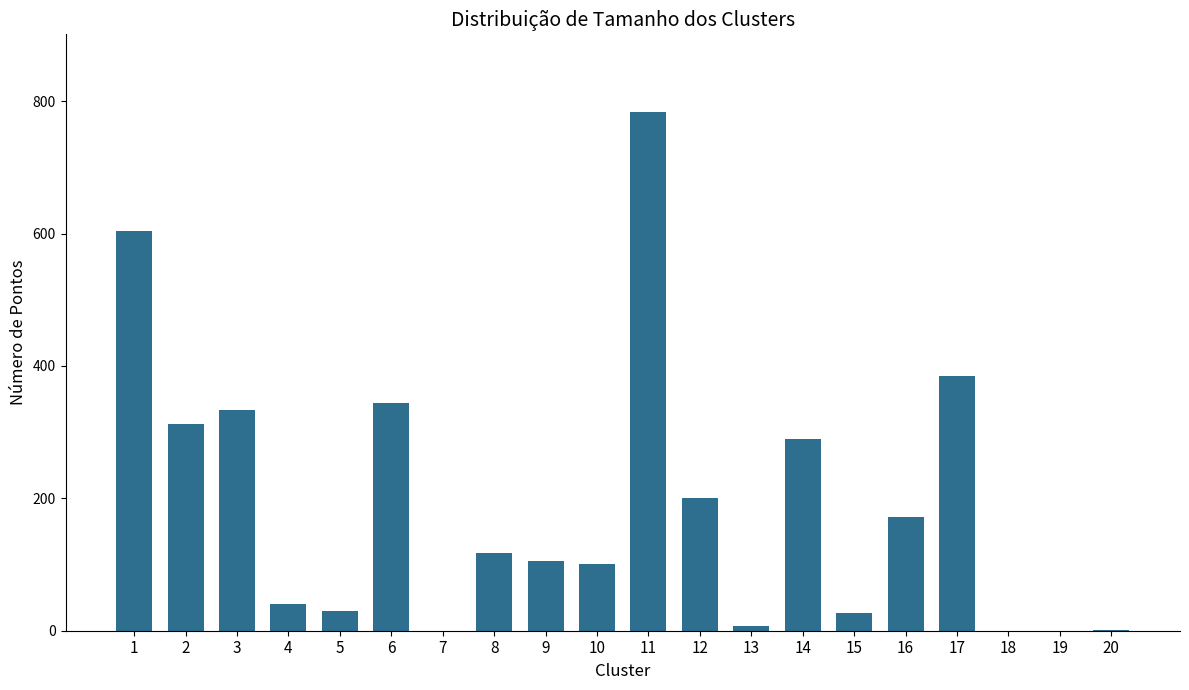

What is the greatest value displayed?

783.6